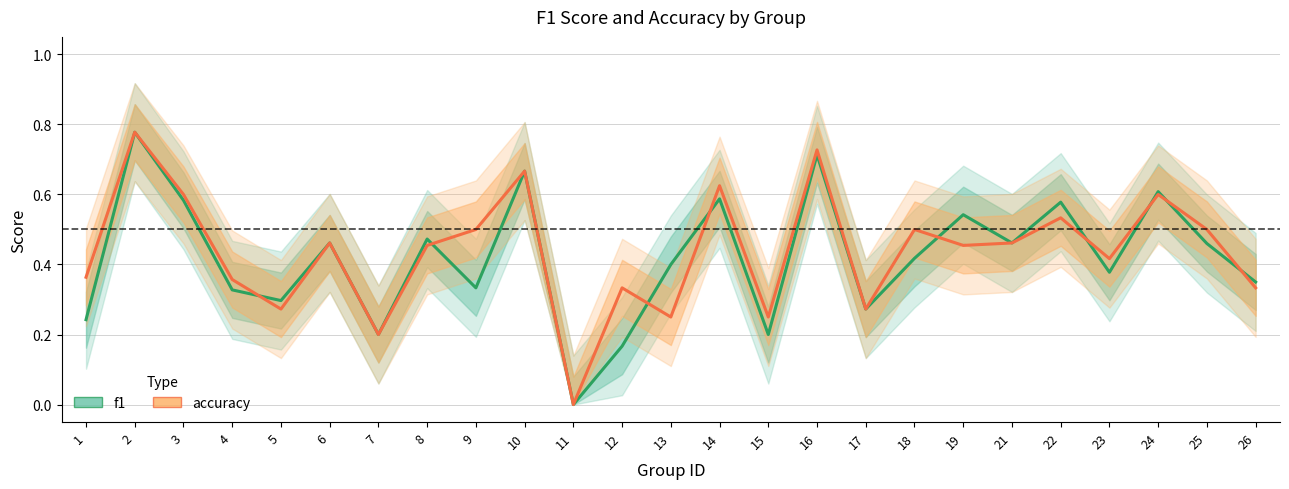

What is the value of the accuracy point at the 25th from the left?

0.3